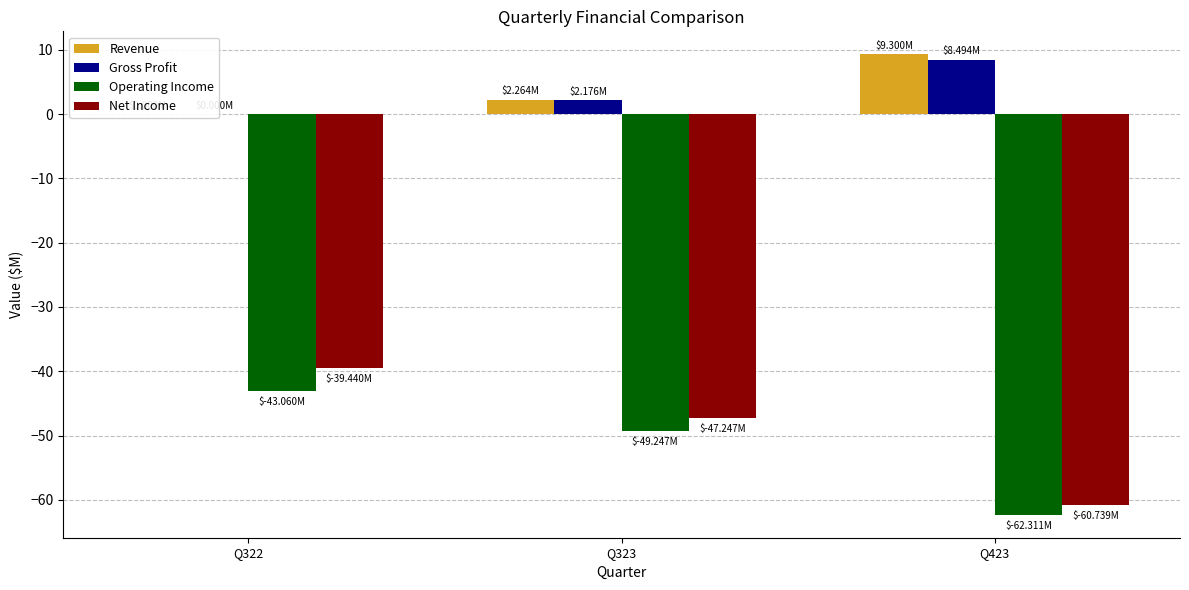

At which category is the sum across all series the highest?

Q322